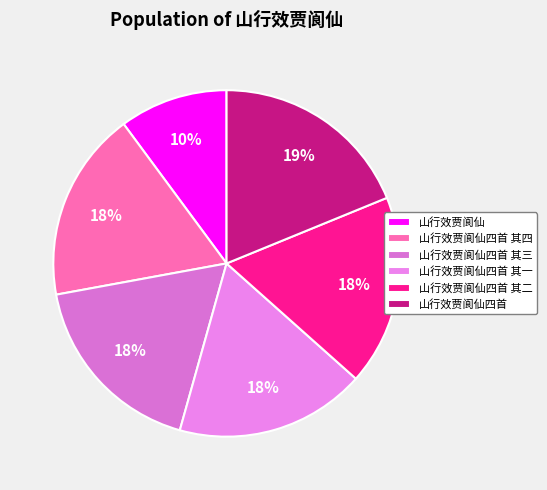

What percentage is the 山行效贾阆仙四首 其二 slice, to the nearest percent?

18%